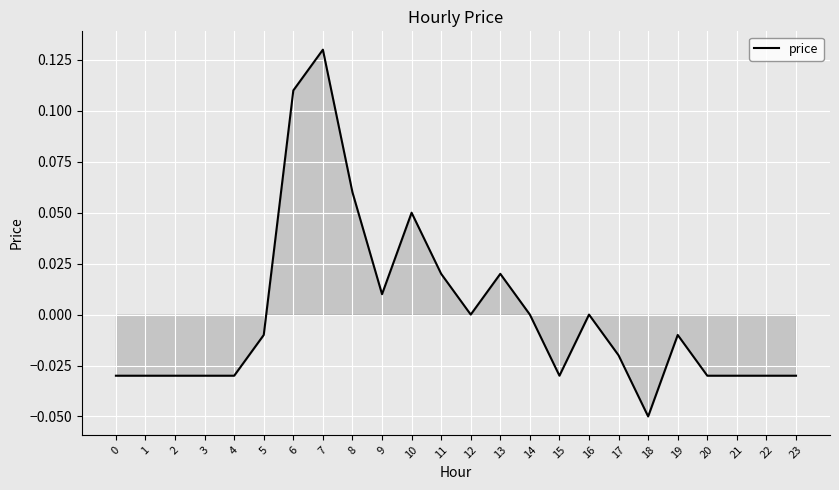

The value at 12 is 0.0. True or false?

True